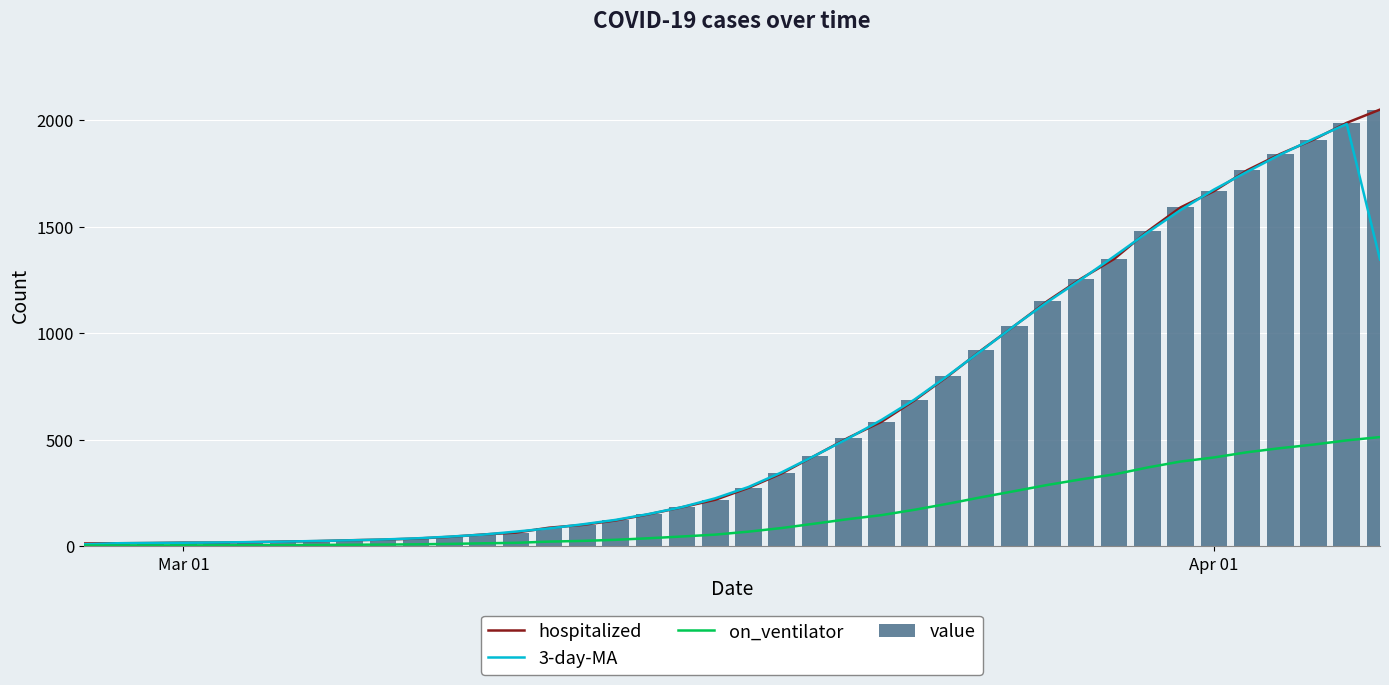

What is the average value of the value series?

622